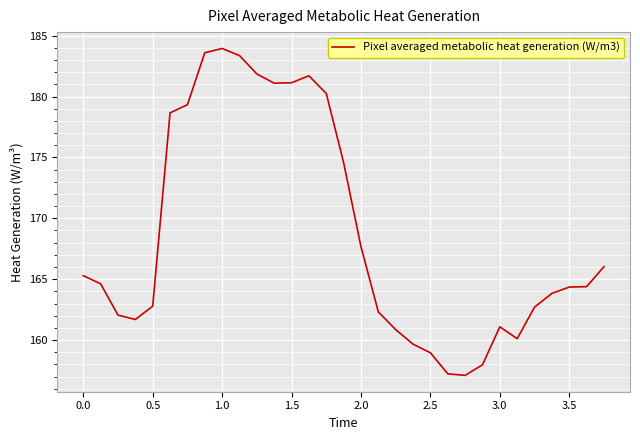

What is the smallest value displayed?

157.1